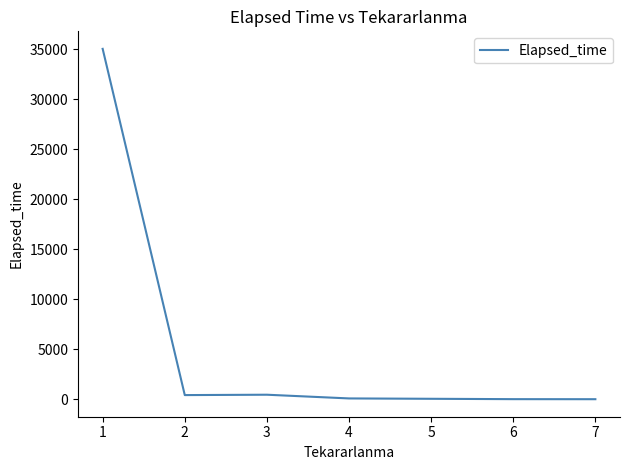

What is the greatest value displayed?

35032.5